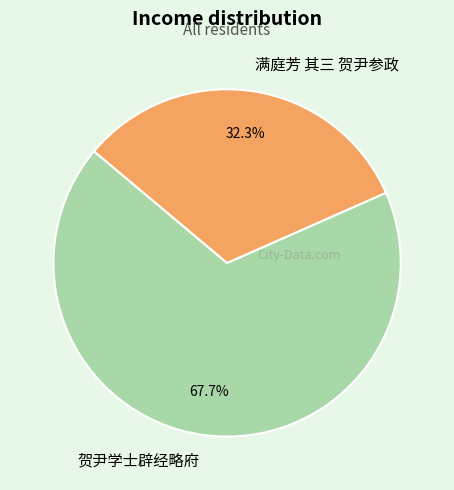

To the nearest percent, what portion does 满庭芳 其三 贺尹参政 represent?

32%